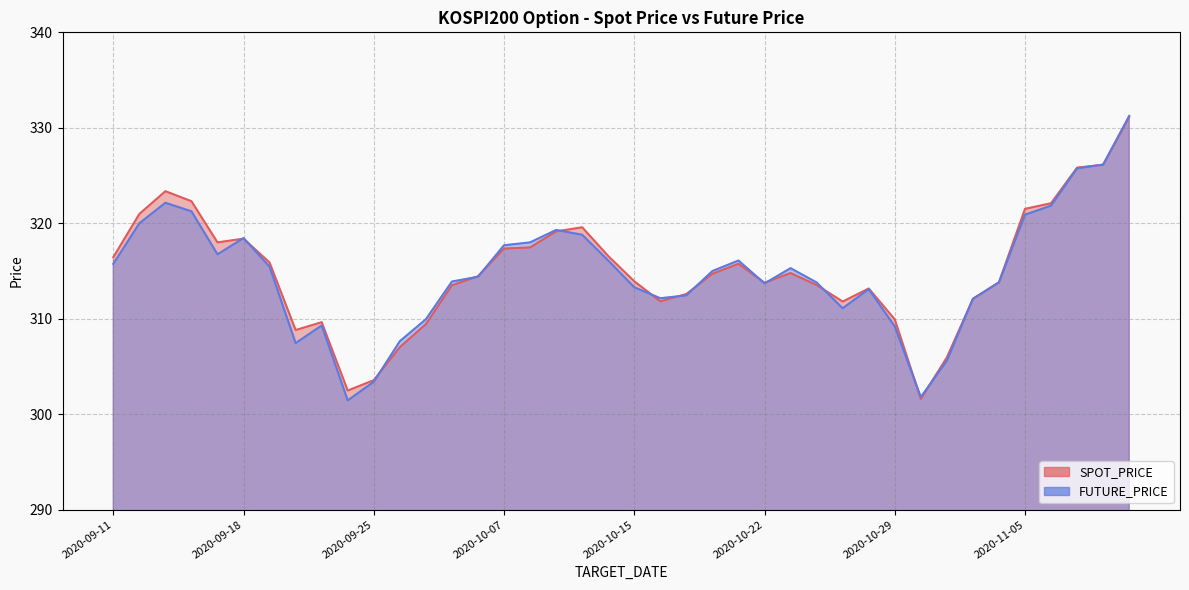

List the series in order of their peak value, highest first.

FUTURE_PRICE, SPOT_PRICE